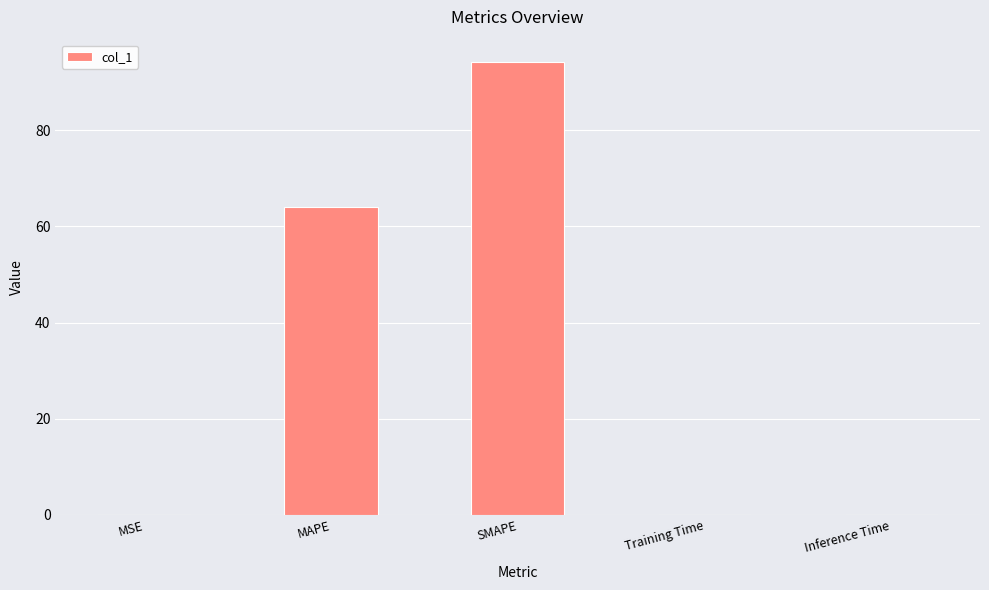

What is the sum of the values at MAPE and SMAPE?

158.1